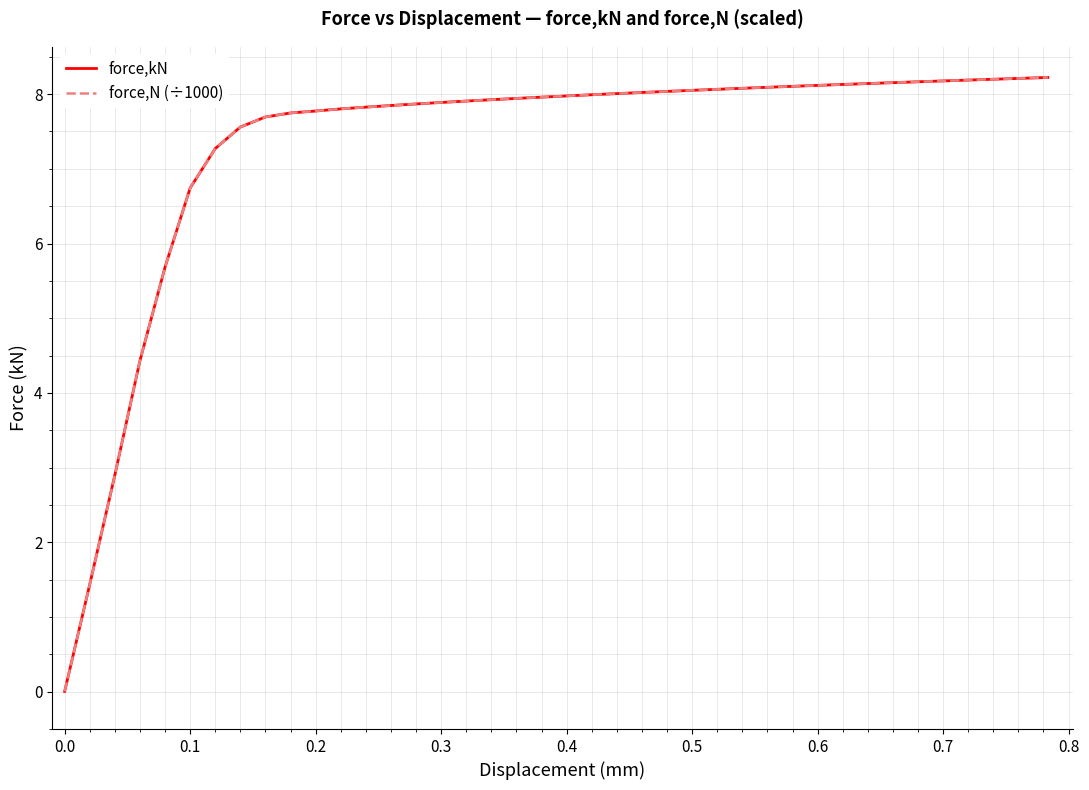

What is the maximum value for force,kN?

8.2